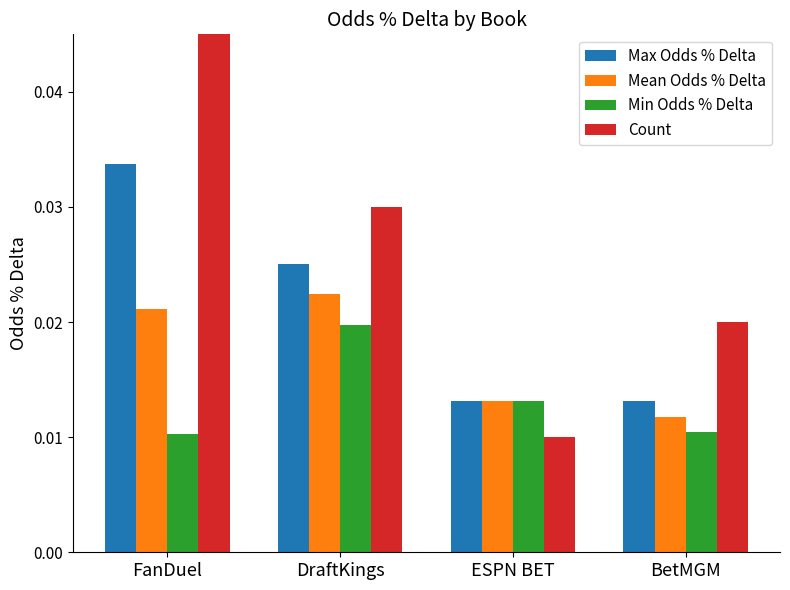

What is the total value across all series at FanDuel?

0.1